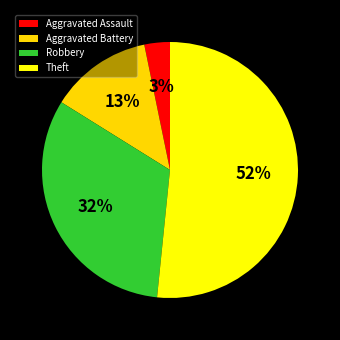

Which category accounts for the majority?

Theft